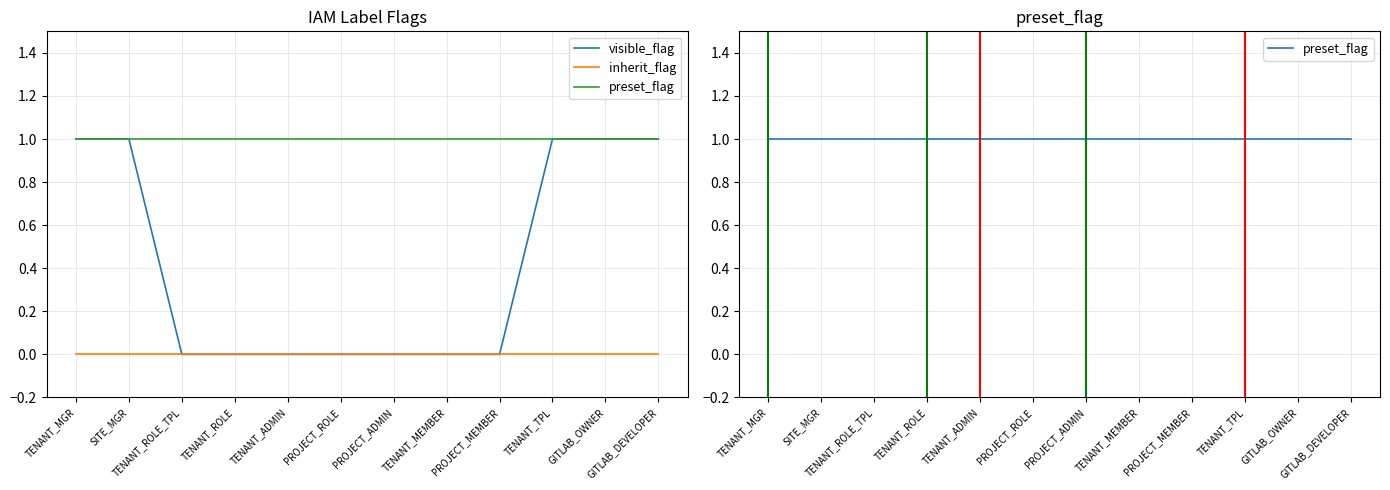

At how many categories does at least one series exceed 0?

12